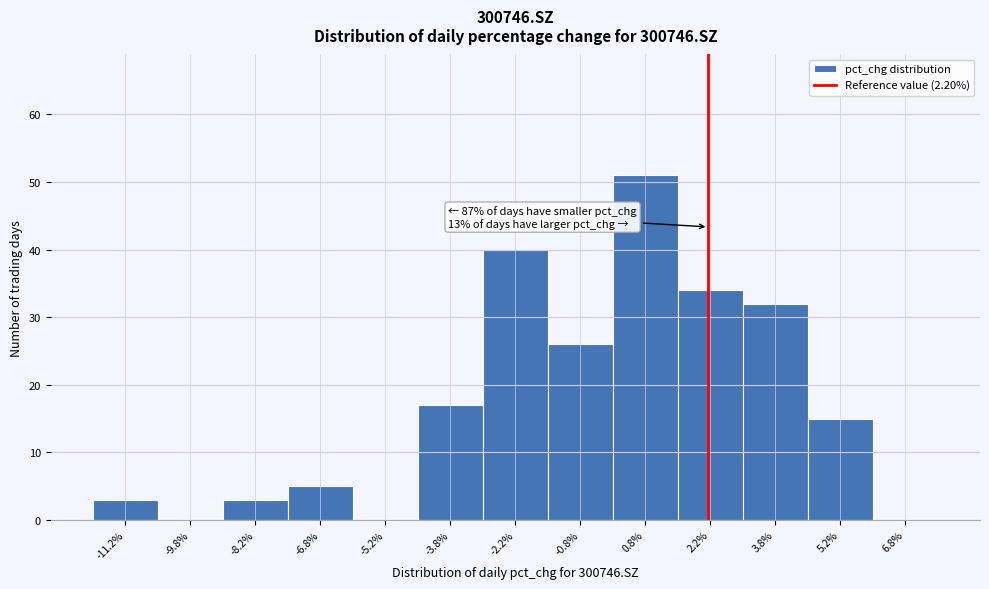

Which range on the x-axis has the tallest bar?

0.0 to 1.5